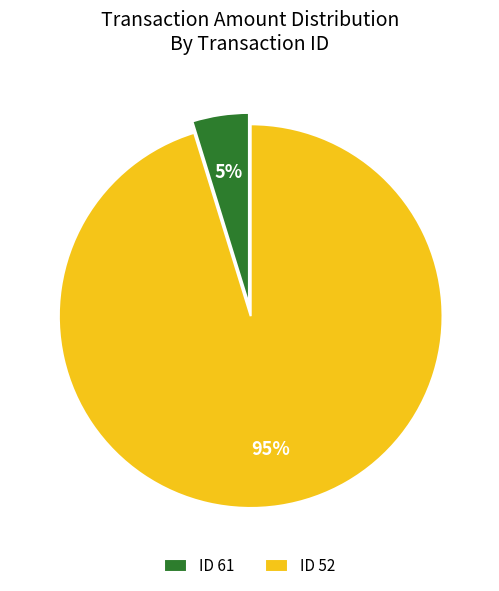

How many segments does this pie chart have?

2